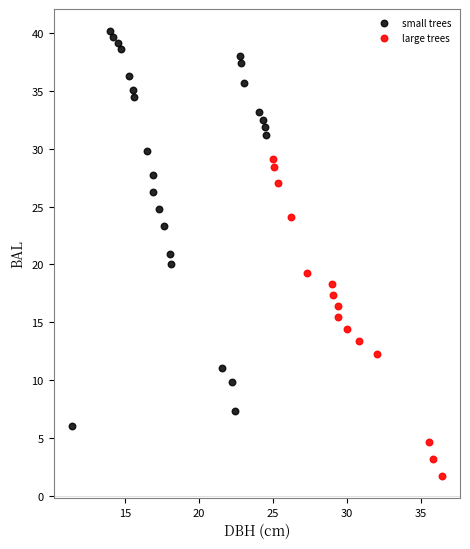

Which series contains the highest Y value?

small trees